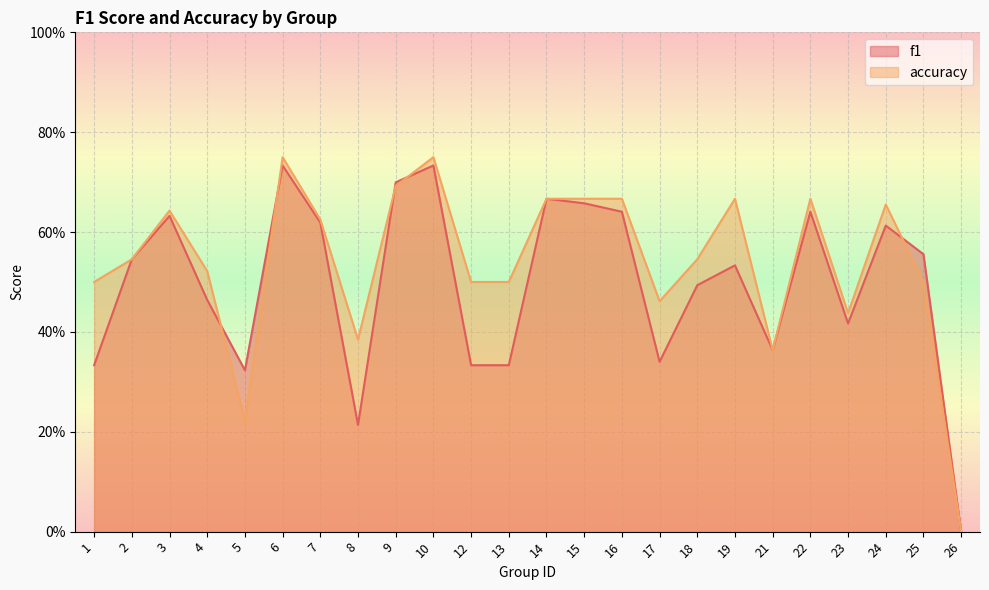

What is the value of the accuracy point at the 20th from the left?

0.7